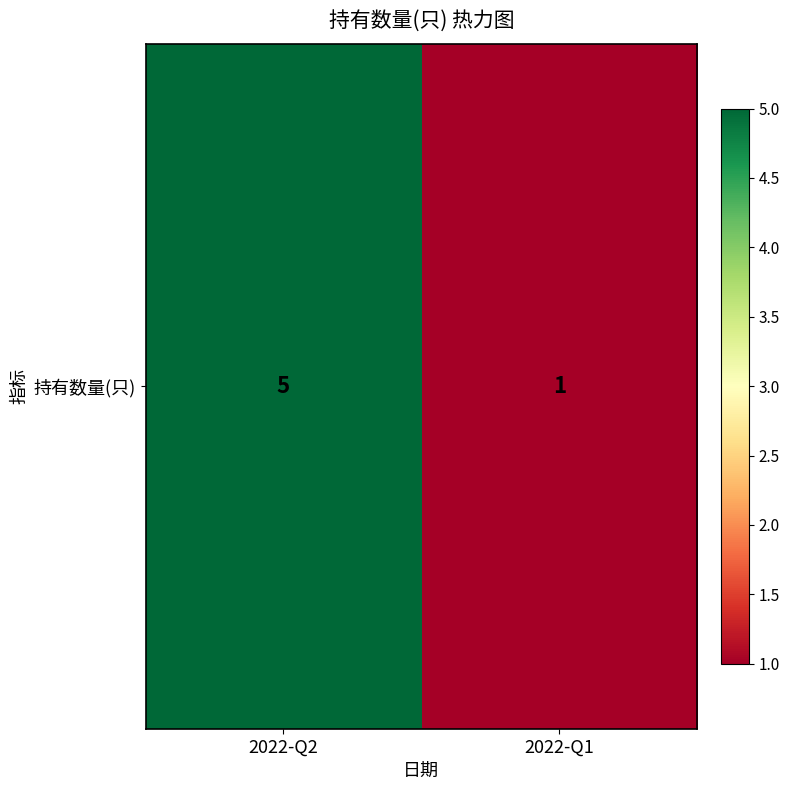

How many series are shown in this chart?

1